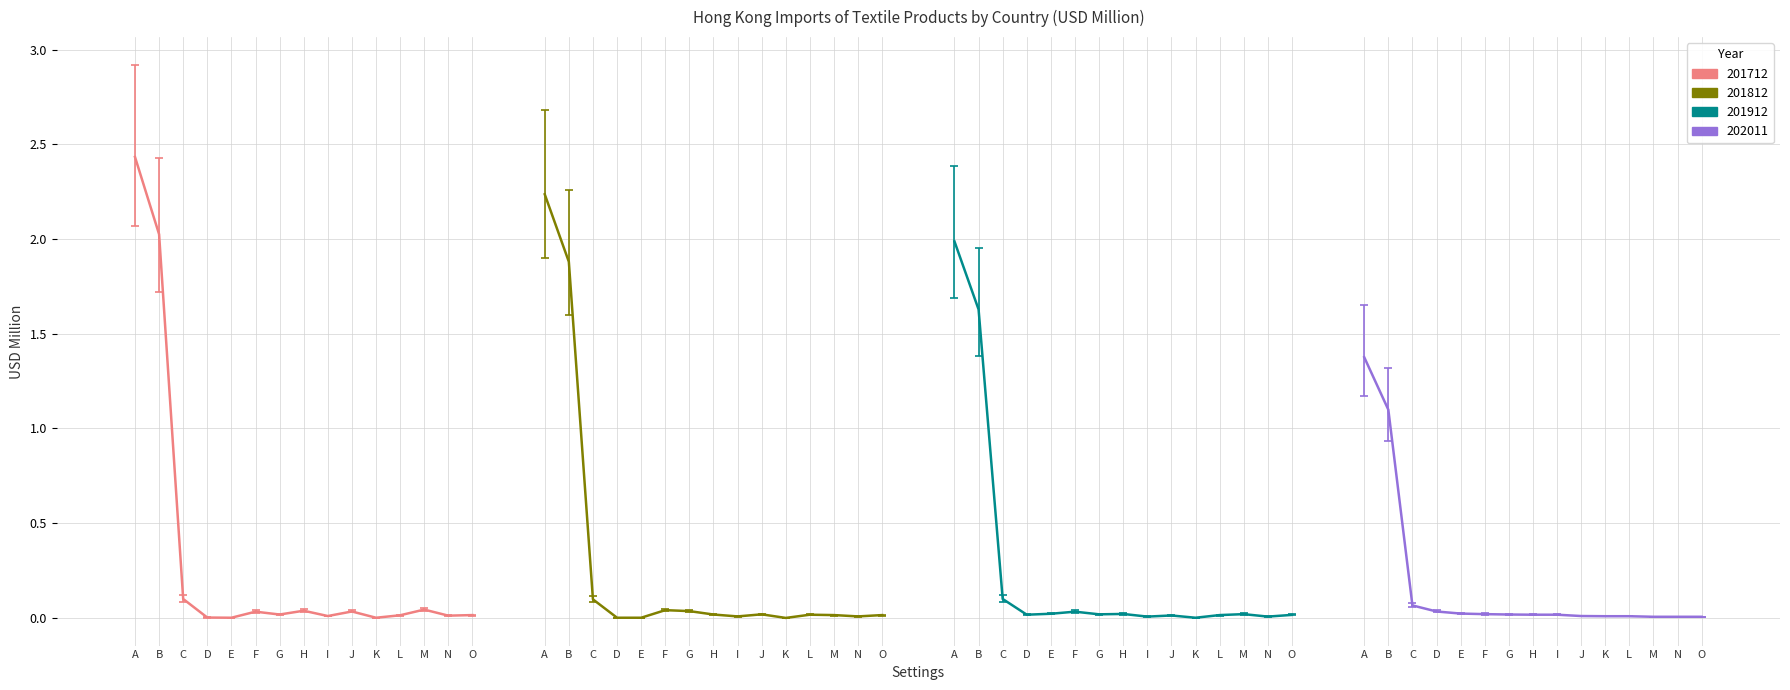

What are all the series names shown in the legend?

201712, 201812, 201912, 202011